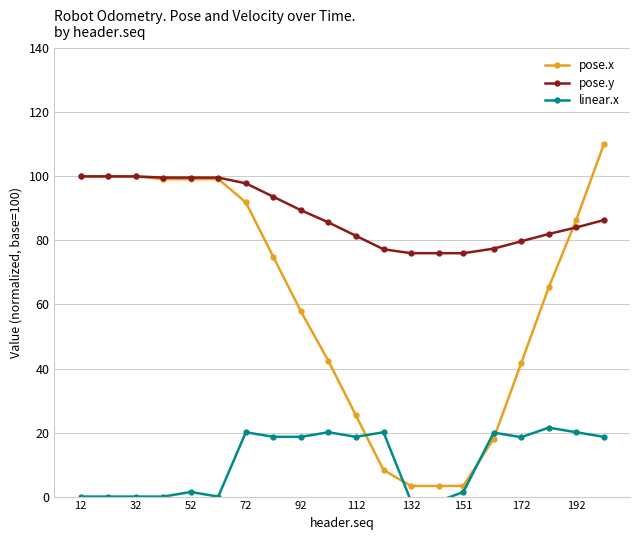

Where is pose.x nearest to the value 56?

92